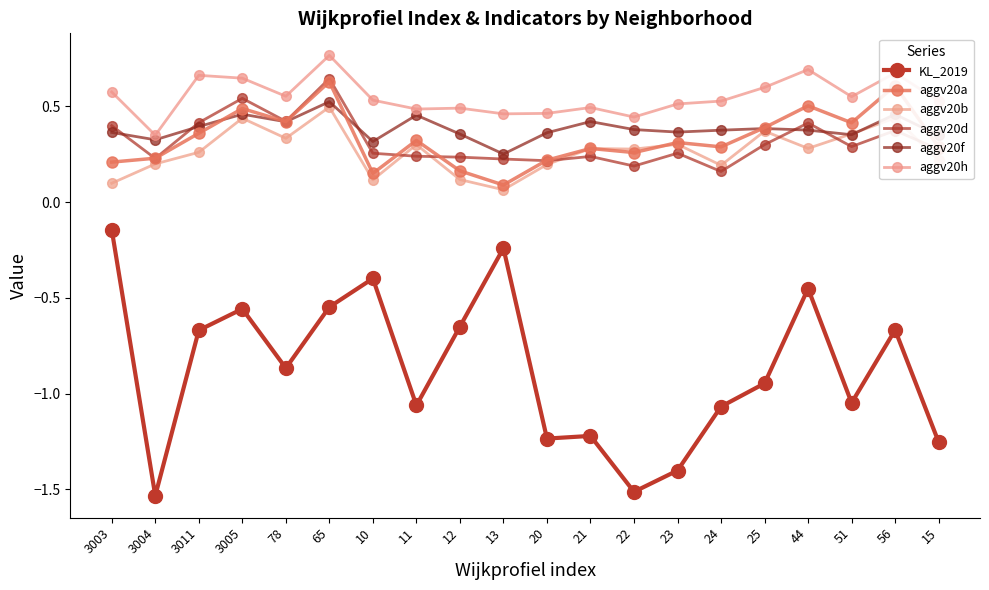

How many aggv20f values are between 0 and 1?

20